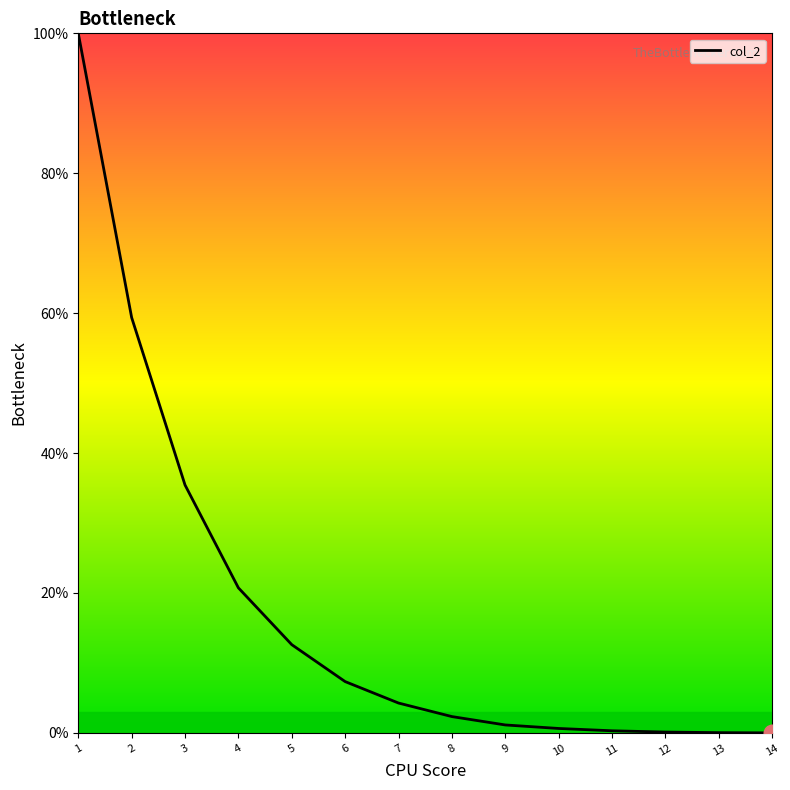

What is the maximum value shown in the chart?

100.0